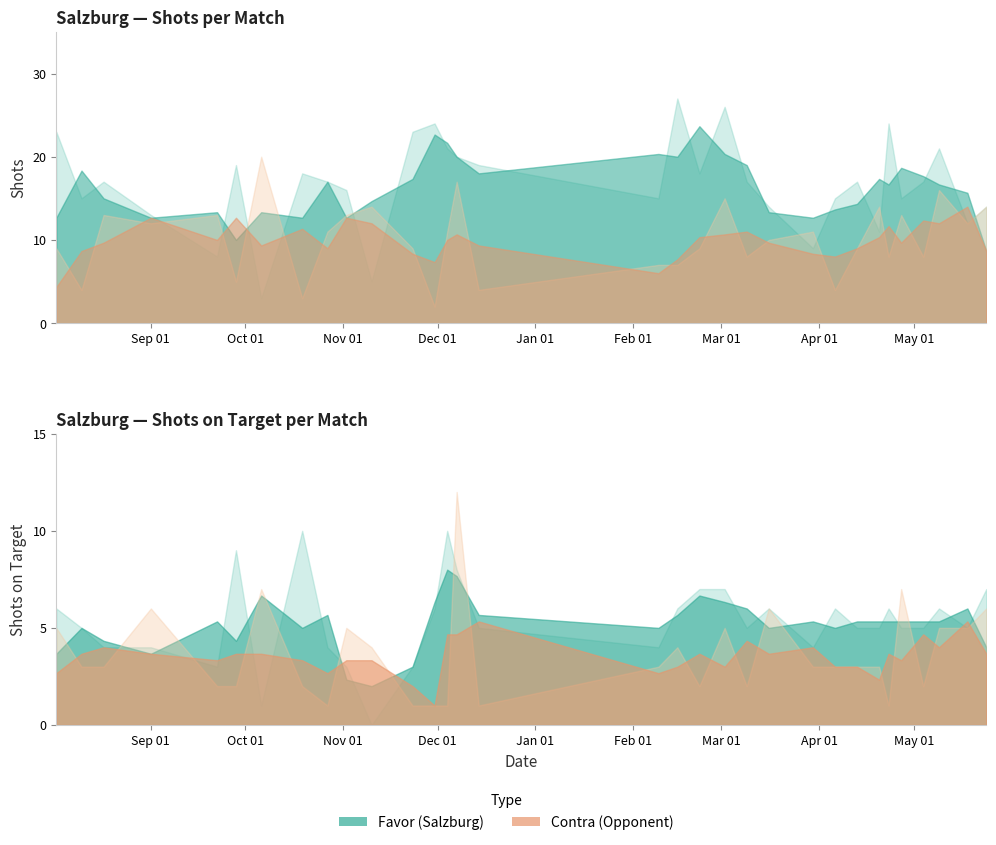

How many values in the Shots Contra series are below 11?

16